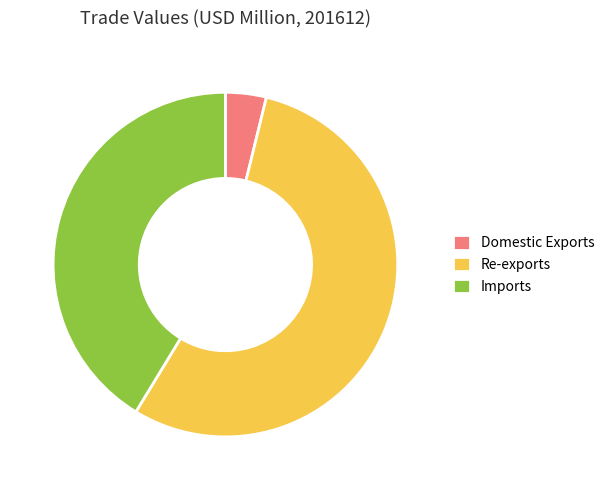

Is Re-exports the majority of the pie?

Yes